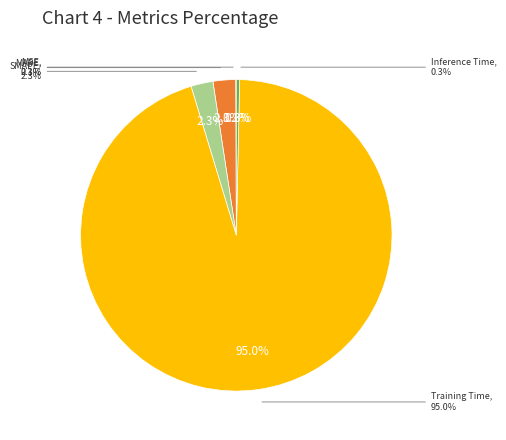

Which category has the biggest portion of the pie?

Training Time